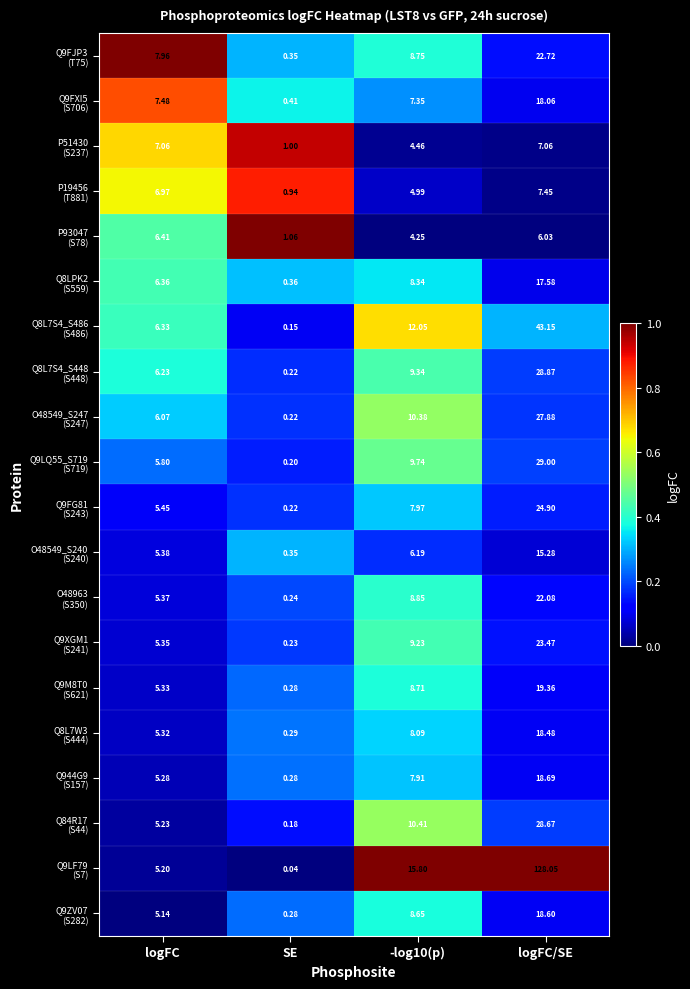

At which category does the chart reach its minimum across all series?

SE